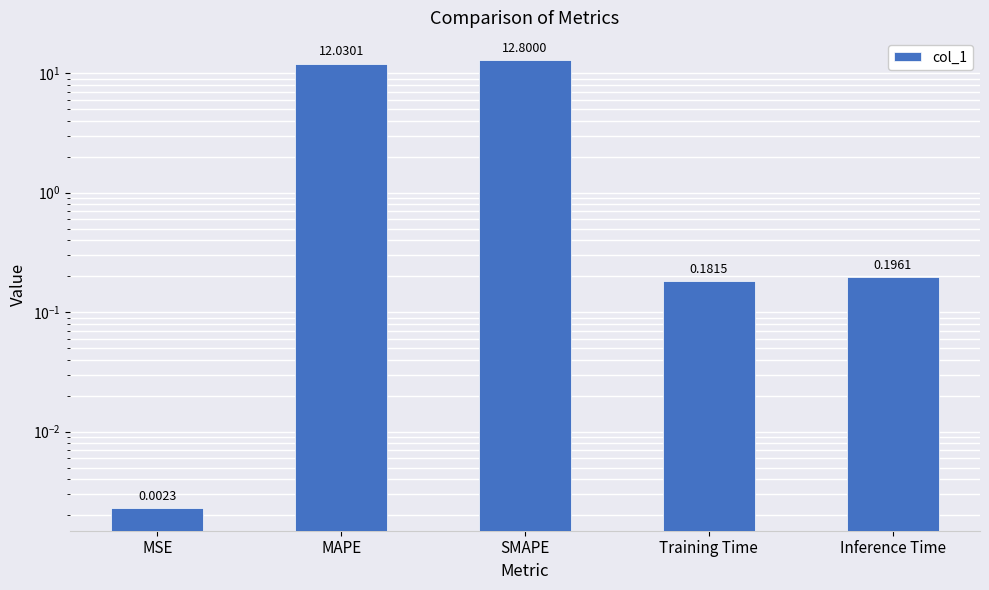

Which has a higher value, Inference Time or MAPE?

MAPE